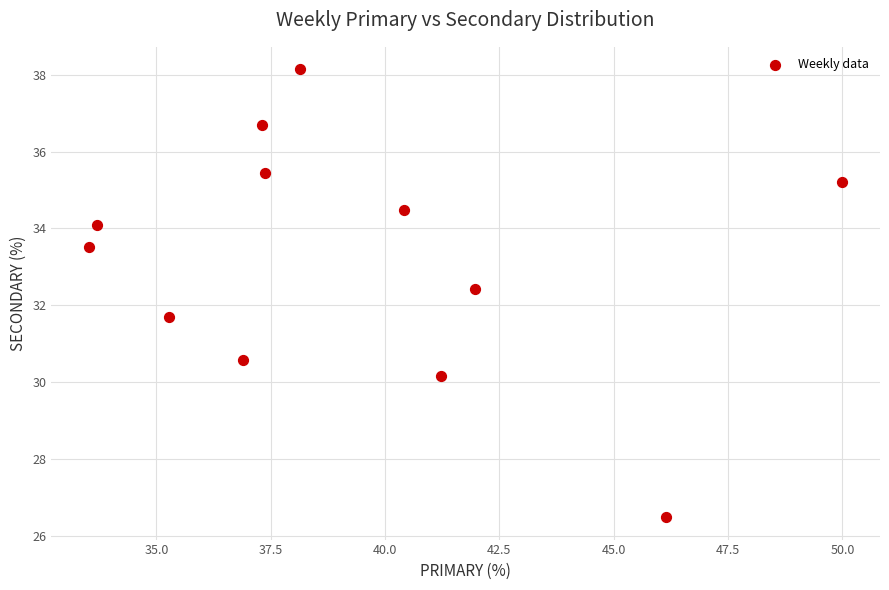

What is the range of X values (max minus min)?

16.5